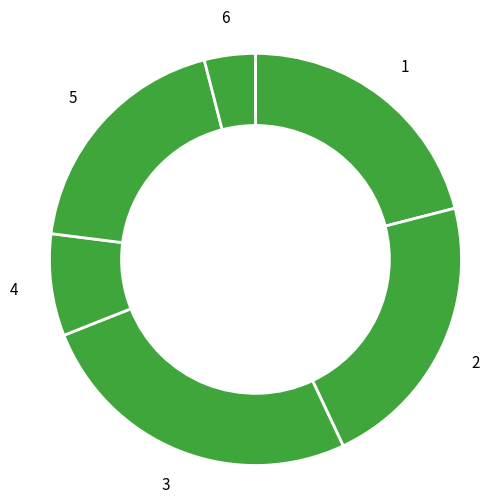

Is it true that 2 is 22% of the pie?

True